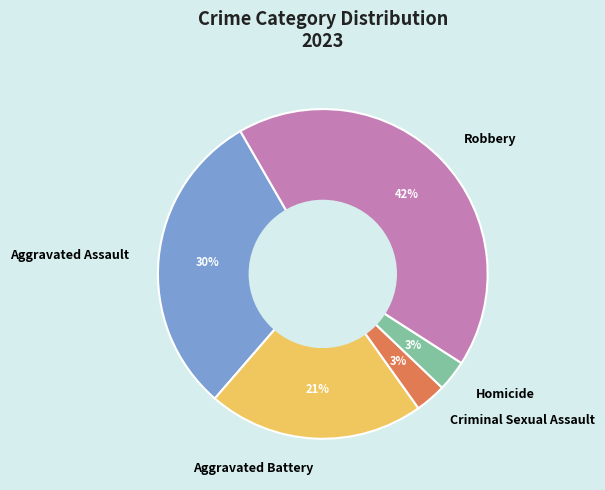

How many segments does this pie chart have?

5